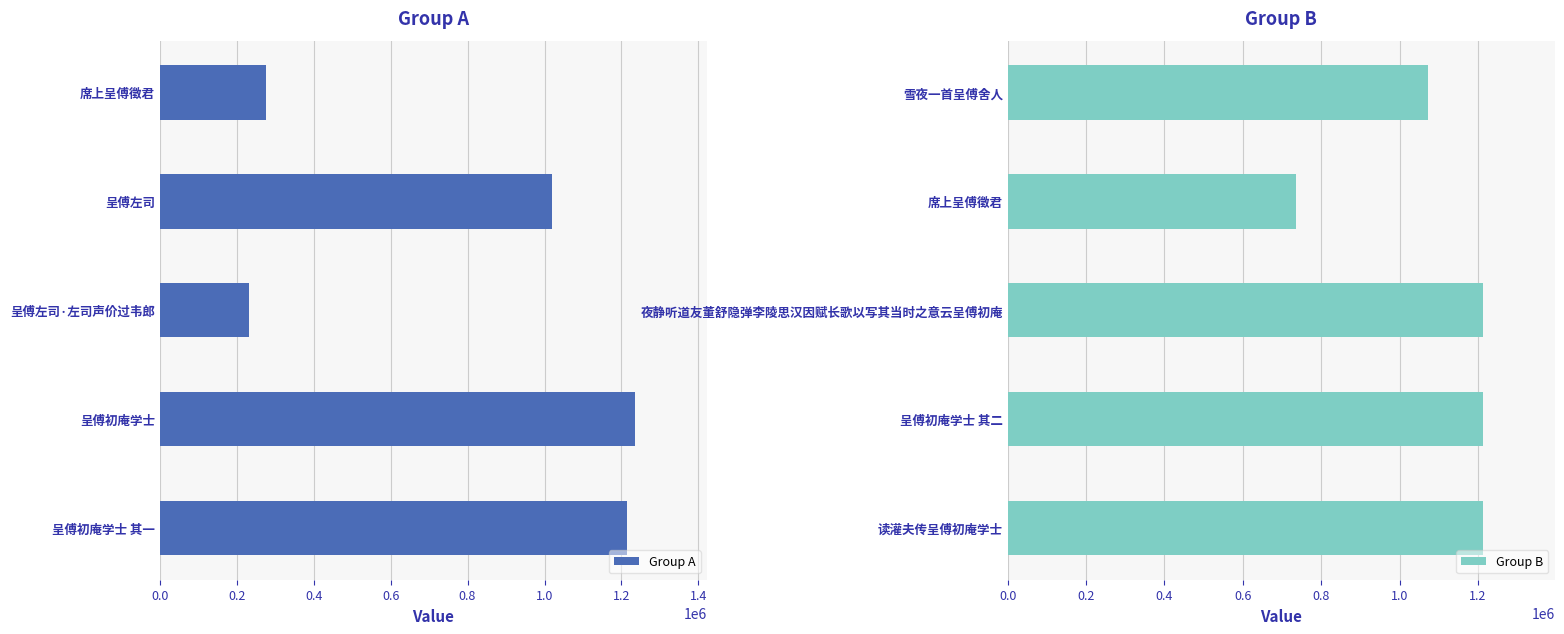

Does the chart contain any negative values?

No